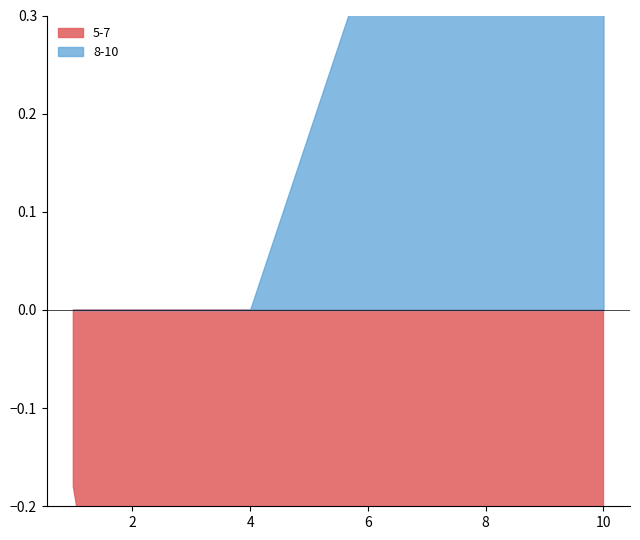

At which label is 8 closest to 0?

1